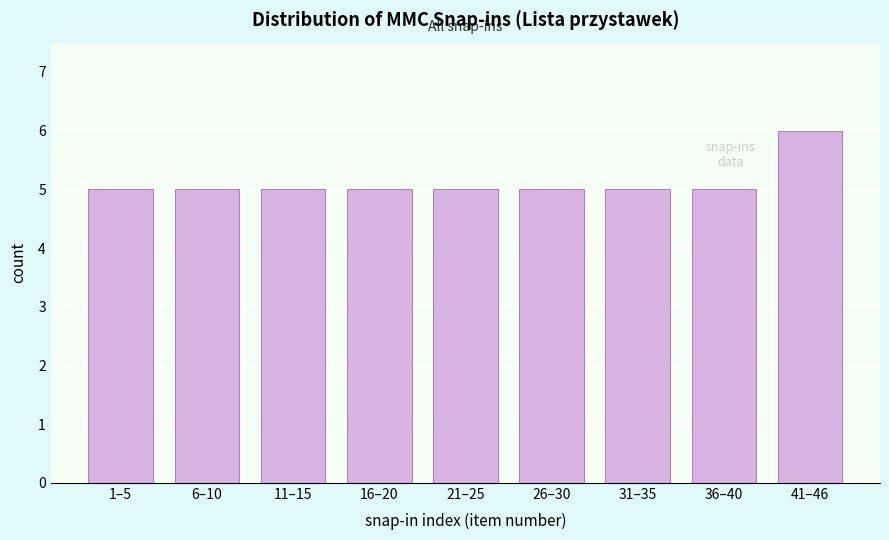

Reading left to right, extract all data points from this chart.

5	5	5	5	5	5	5	5	6